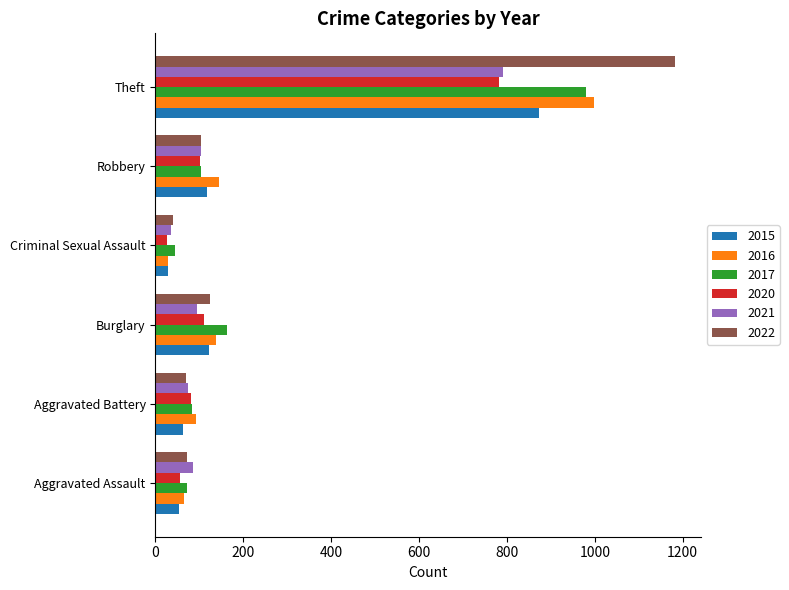

At how many categories does at least one series exceed 485?

1